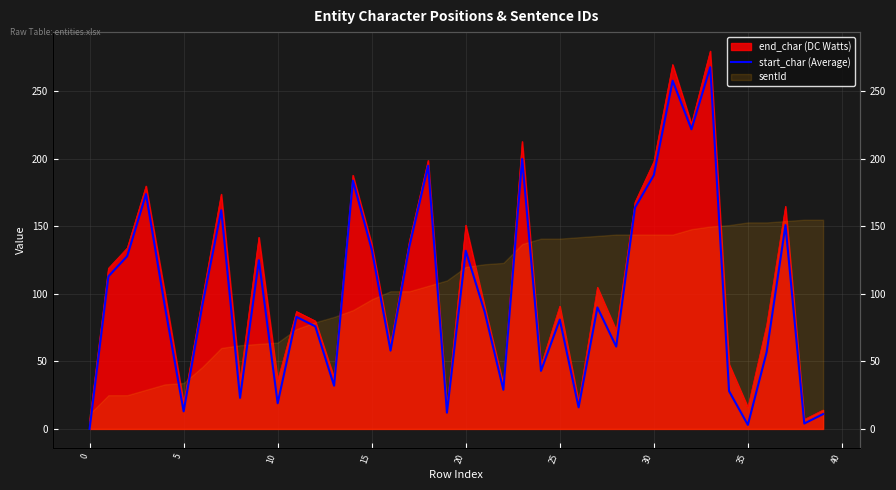

How many lines are shown in the chart?

1